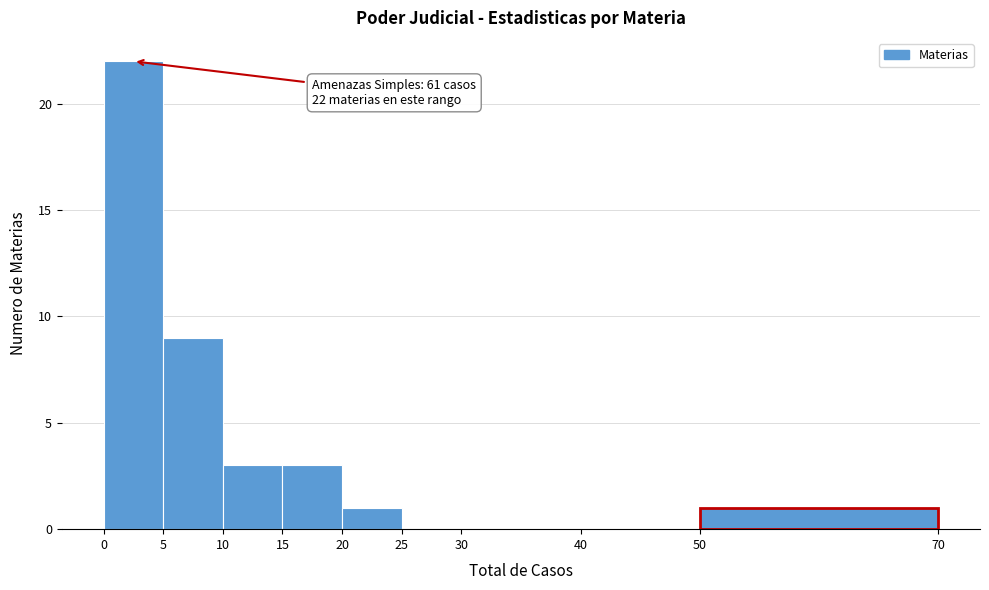

Over which range of the x-axis is the bar tallest?

0 to 5